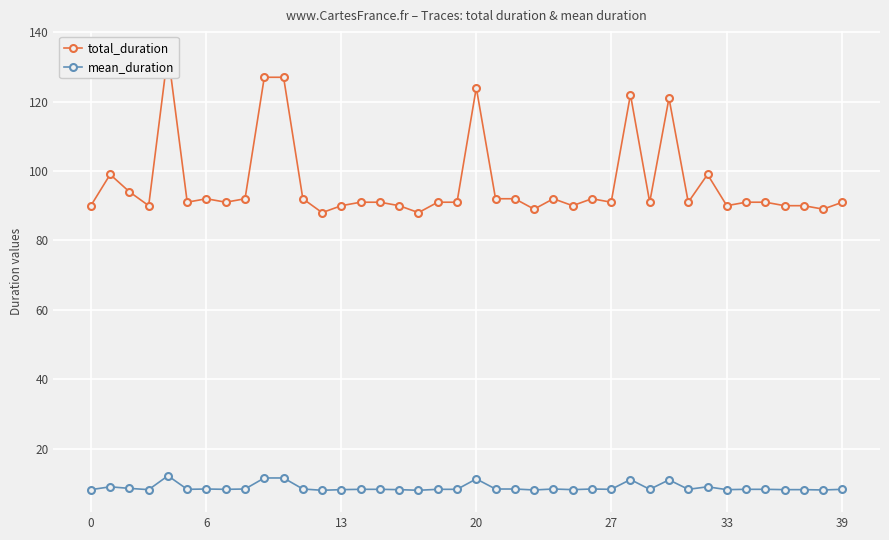

What is the maximum value for mean_duration?

12.2